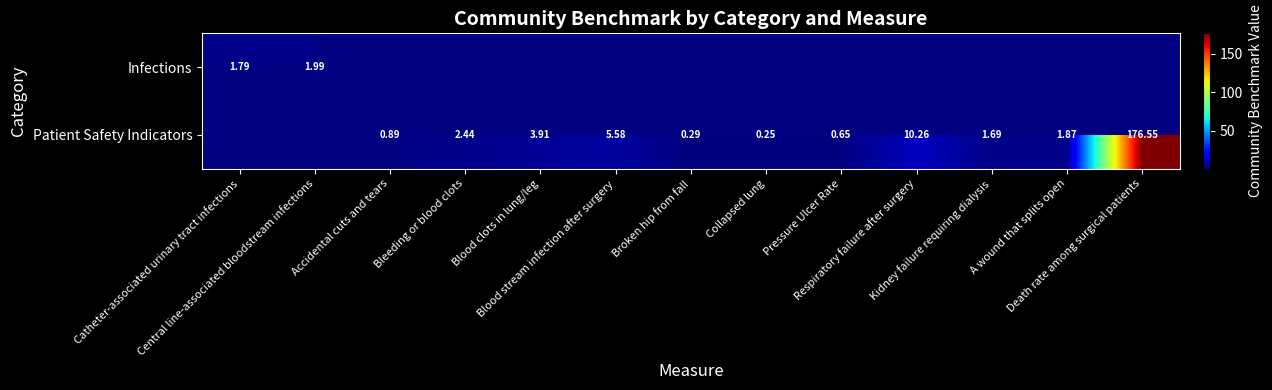

How many values in the Patient Safety Indicators series exceed 1?

7